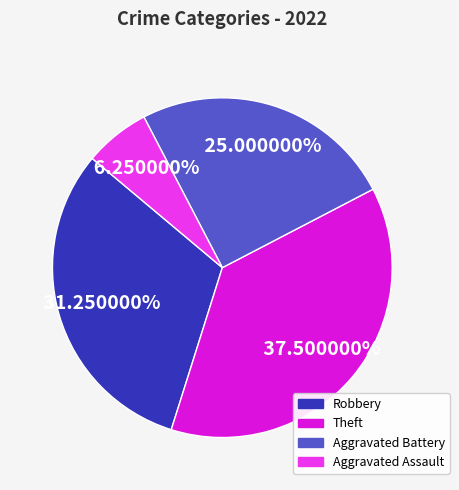

Is it true that Aggravated Battery is 14% of the pie?

False